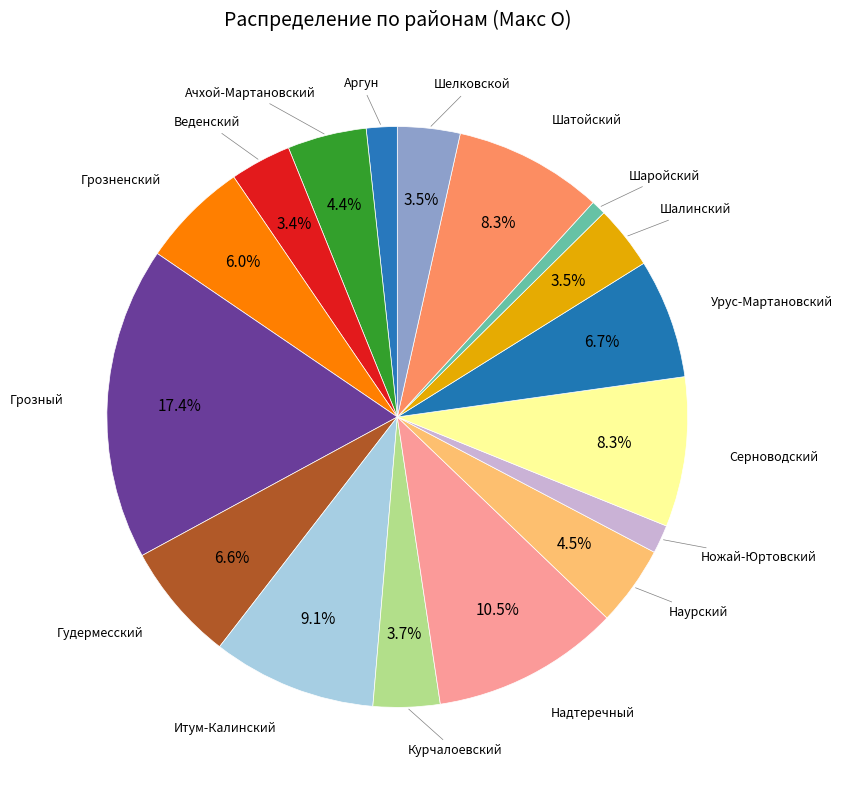

How many segments does this pie chart have?

17